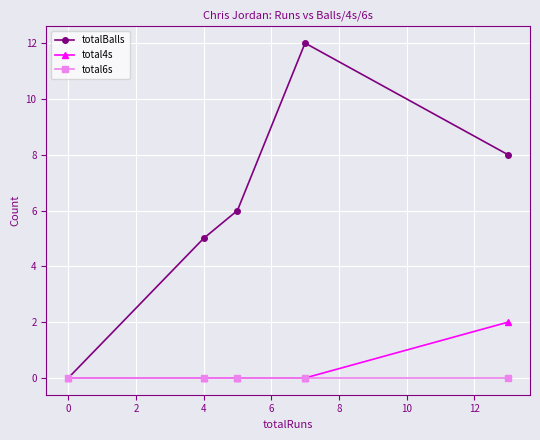

How many lines are shown in the chart?

3